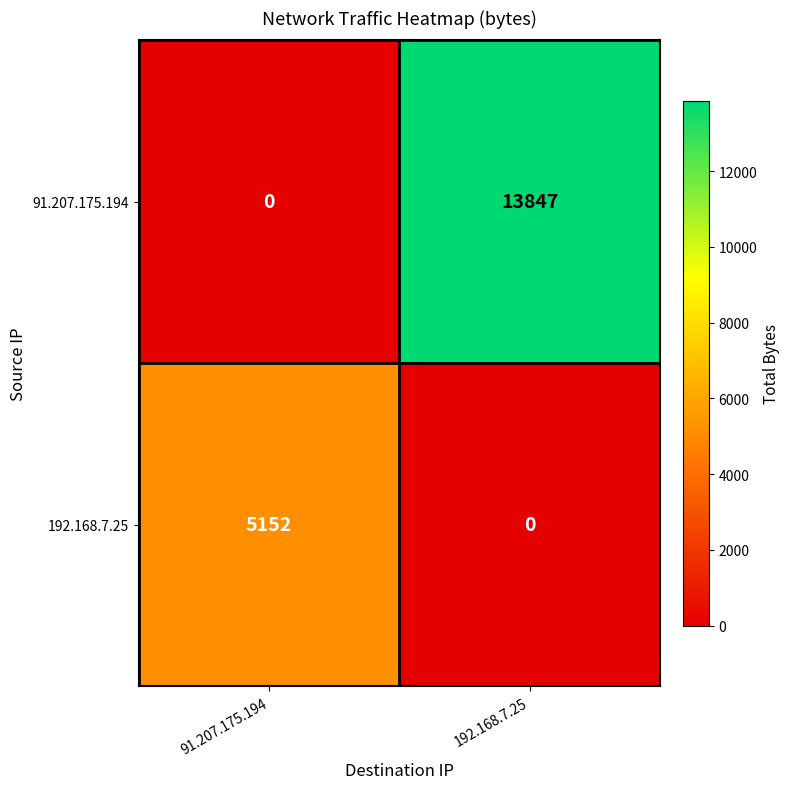

What is the difference between the 91.207.175.194 values at 192.168.7.25 and 91.207.175.194?

13847